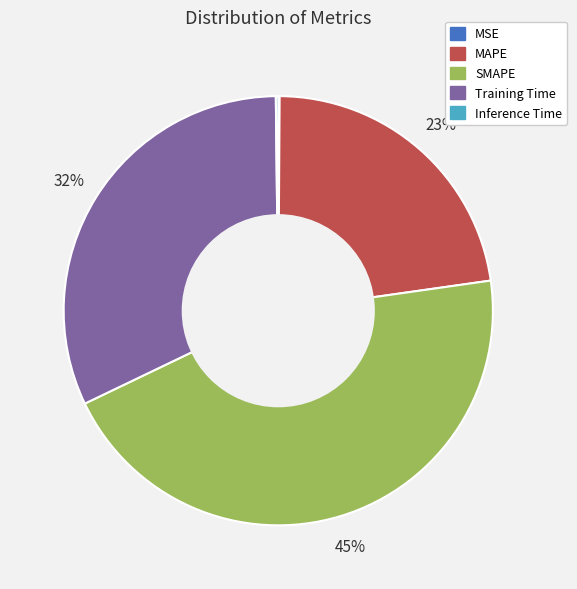

Is there any slice that represents more than half of the pie?

No